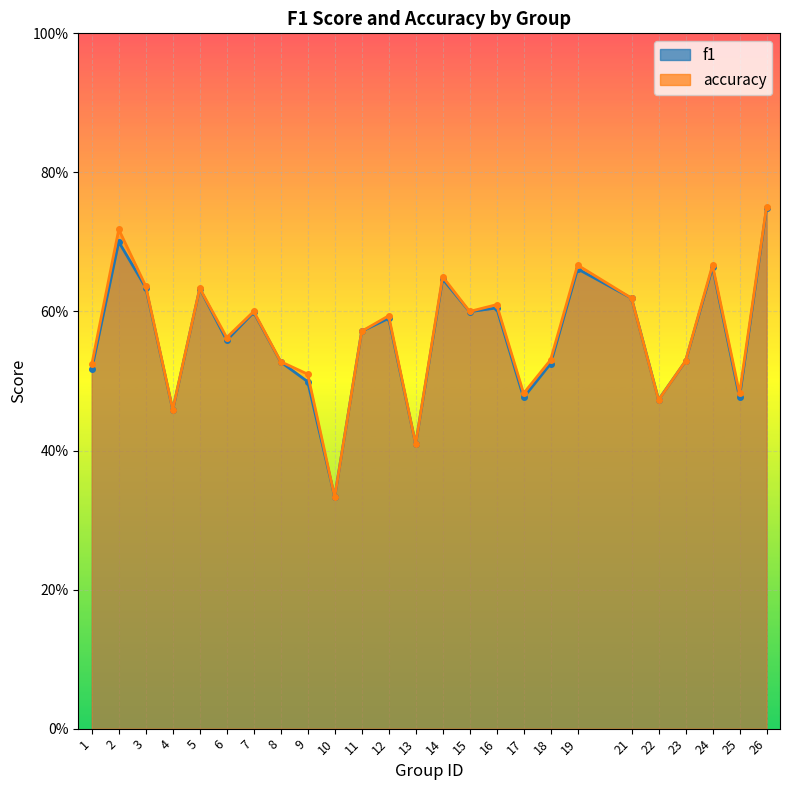

At which category is the sum across all series the highest?

26